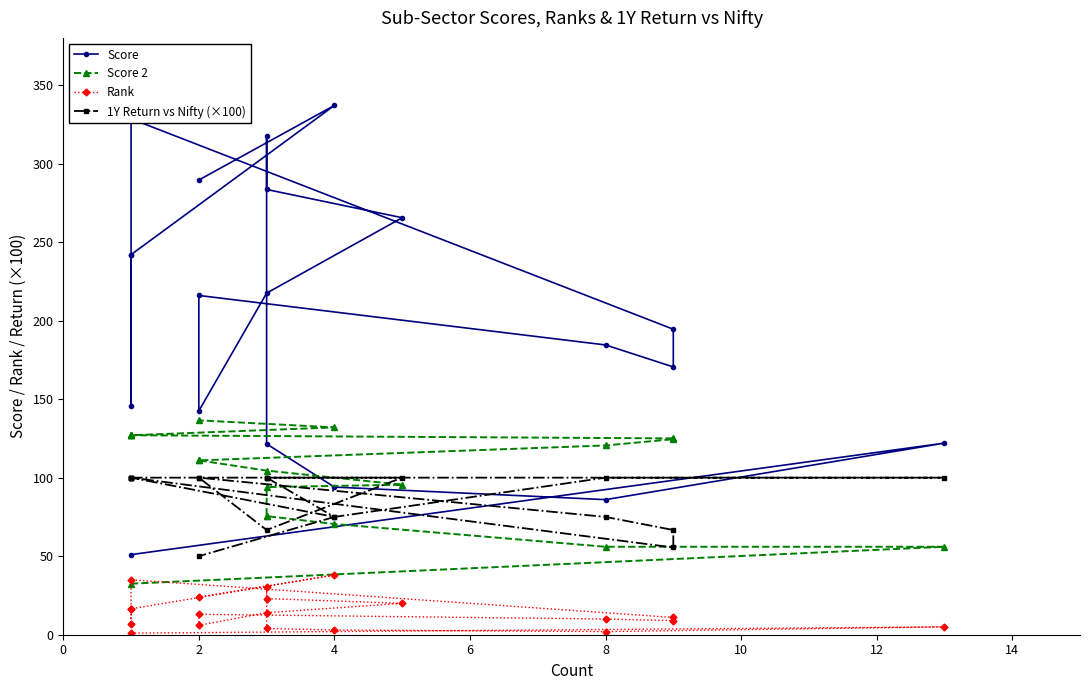

How many values in the Score series are below 216?

10